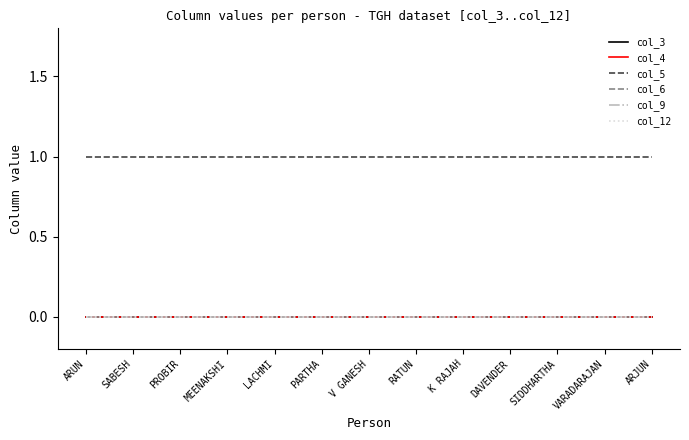

What position from the right is K RAJAH?

5